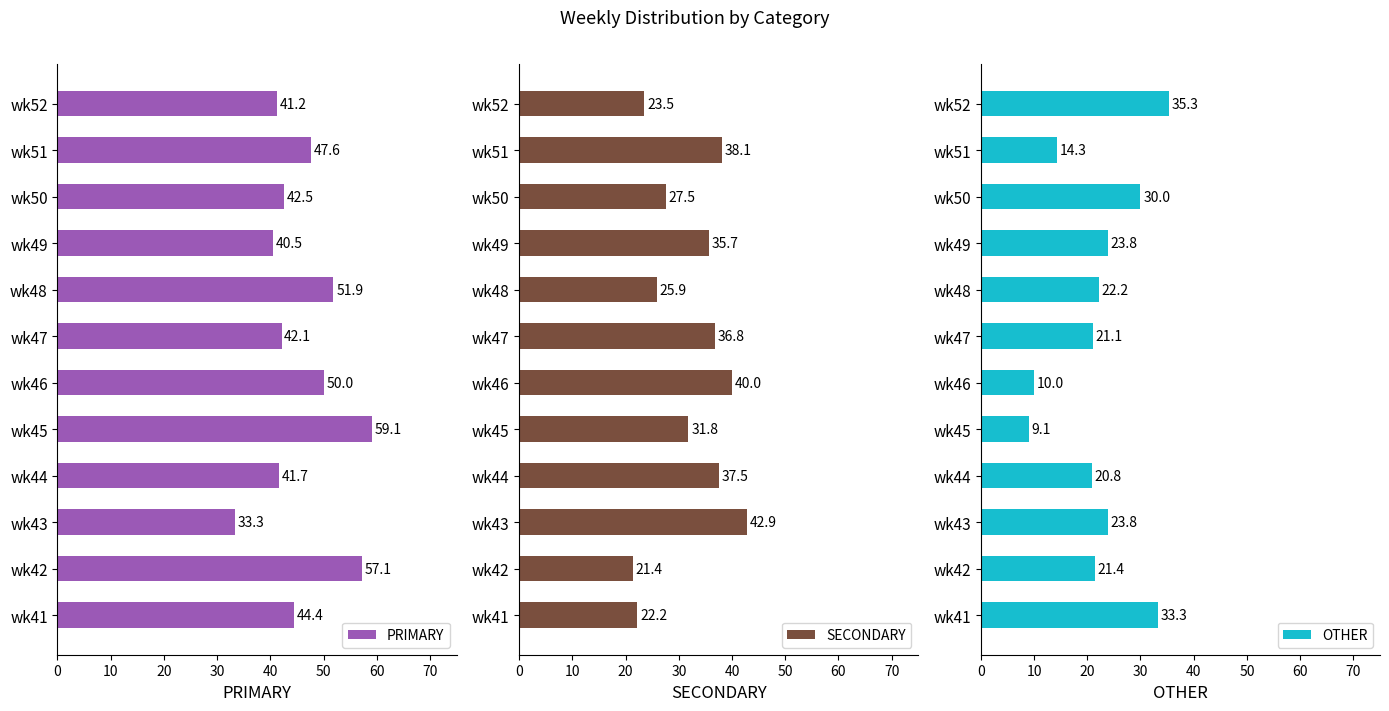

What value does the PRIMARY series have at wk47?

42.1